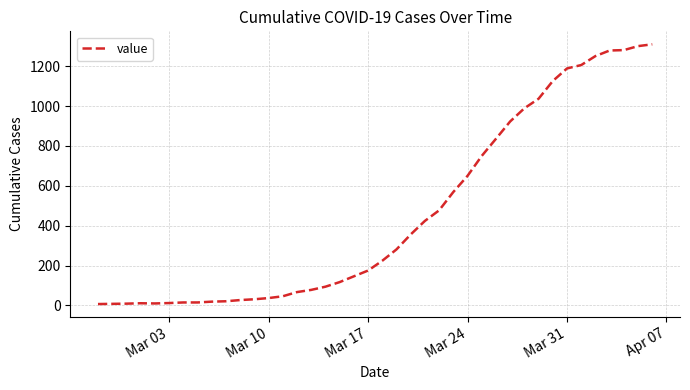

What is the maximum value shown in the chart?

1310